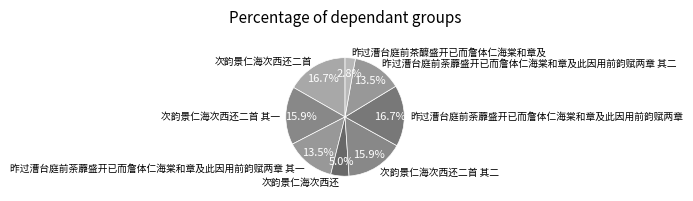

Which has a higher value, 次韵景仁海次西还二首 其二 or 次韵景仁海次西还二首?

次韵景仁海次西还二首